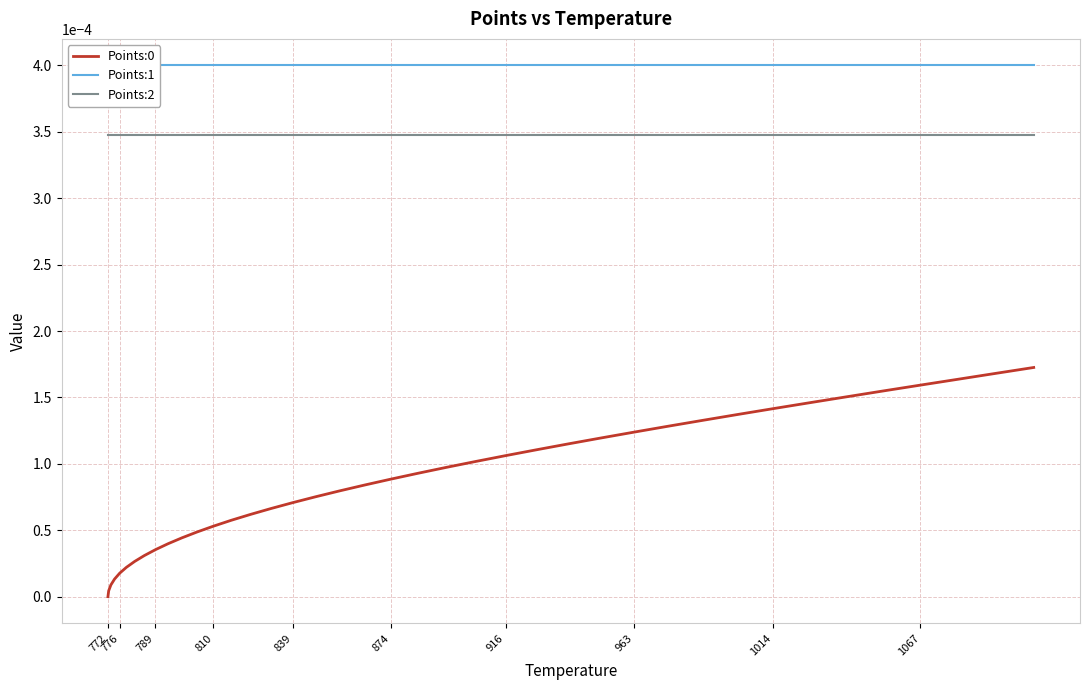

Which series has the largest total across all categories?

Points:1